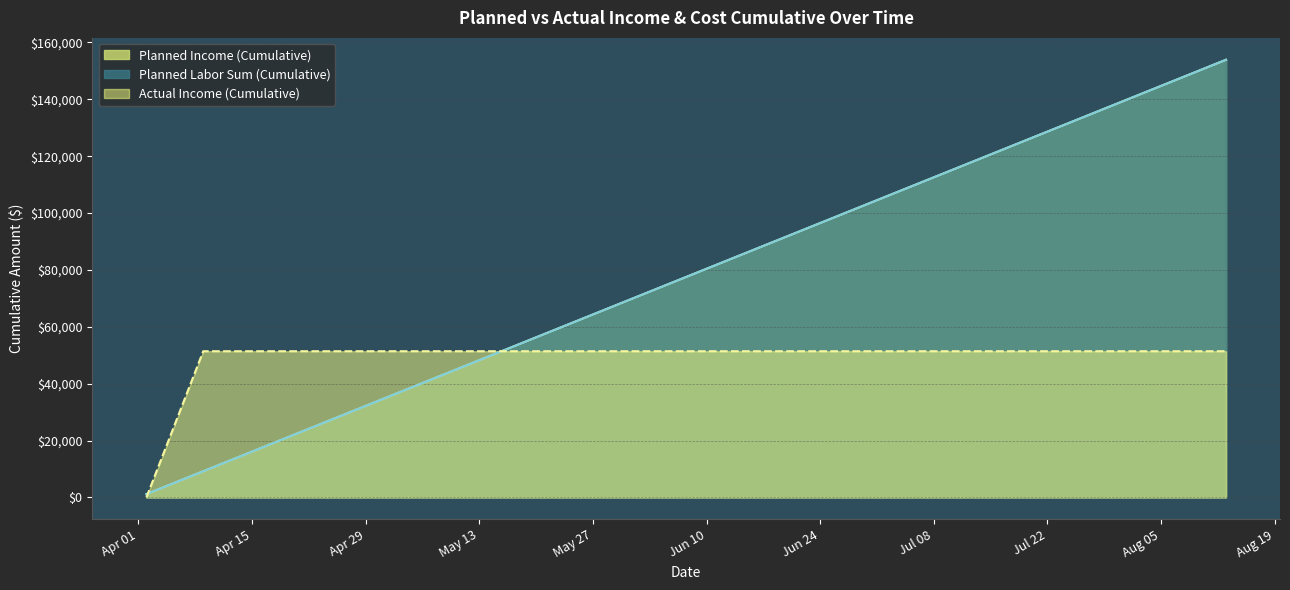

What are all the series names shown in the legend?

Planned Income (Cumulative), Planned Labor Sum (Cumulative), Actual Income (Cumulative)